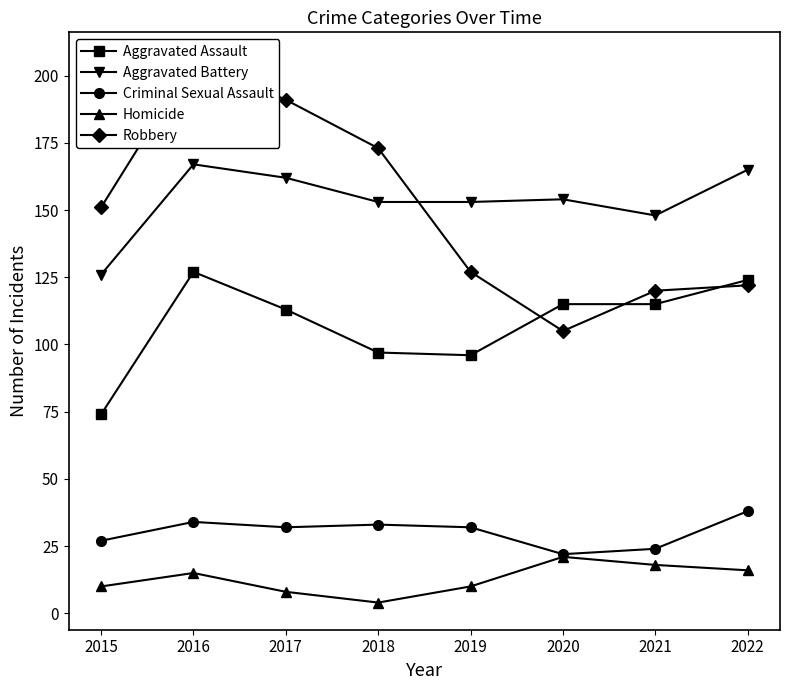

At how many categories does at least one series exceed 4?

8